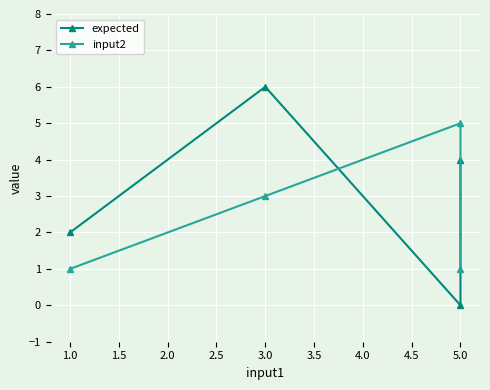

Does the chart display data point markers on the line(s)?

Yes